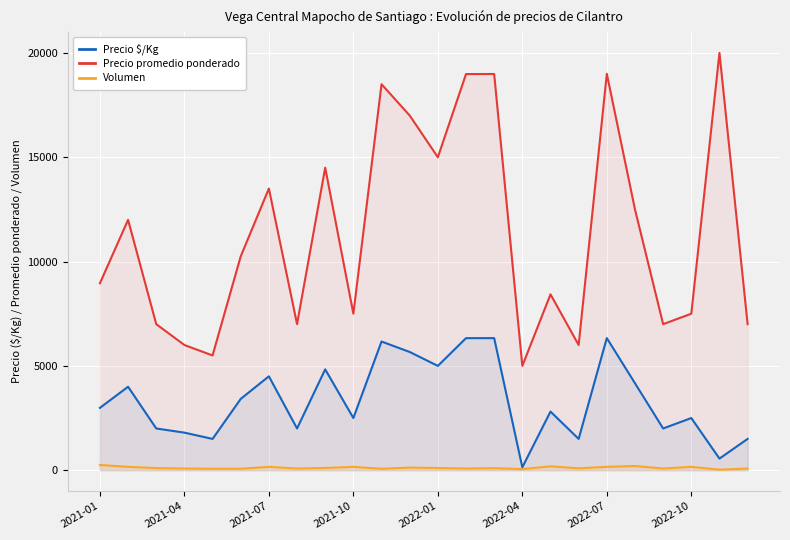

What is the spread (max minus min) of values at 14?

18893